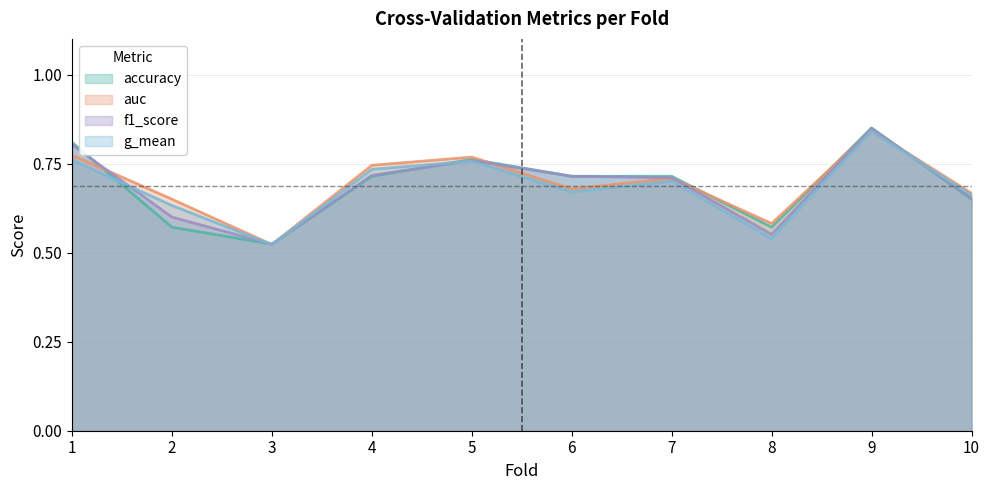

After their last crossing, which series has the higher values: f1_score or auc?

auc